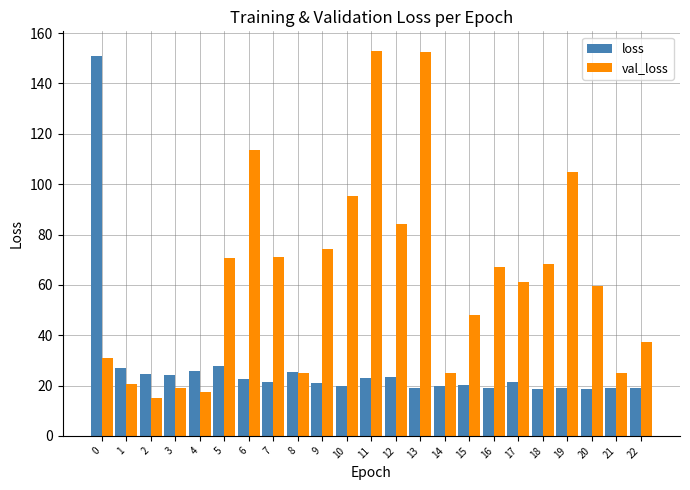

The loss series shows 30.7 at 21. True or false?

False